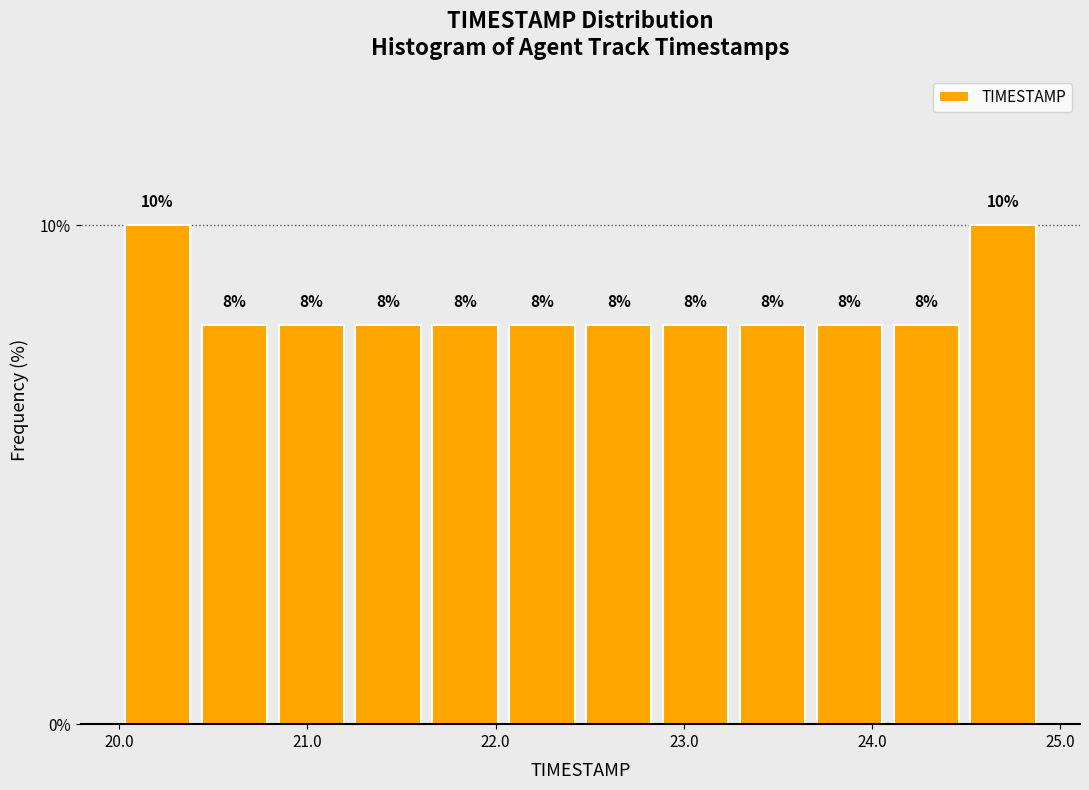

Reading left to right, transcribe this chart: for each bar, give the range it covers on the x-axis and its height. The bar edges are not printed on the chart, so give them approximately, as read against the axis.

20.0 to 20.4: 10
20.4 to 20.8: 8
20.8 to 21.2: 8
21.2 to 21.6: 8
21.6 to 22.0: 8
22.0 to 22.5: 8
22.5 to 22.9: 8
22.9 to 23.3: 8
23.3 to 23.7: 8
23.7 to 24.1: 8
24.1 to 24.5: 8
24.5 to 24.9: 10